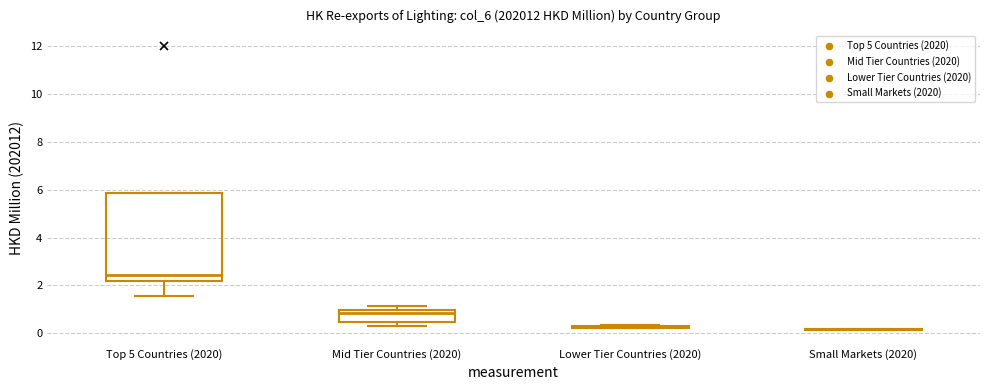

Which box is the tallest, from its lower edge to its upper edge?

Top 5 Countries (2020)